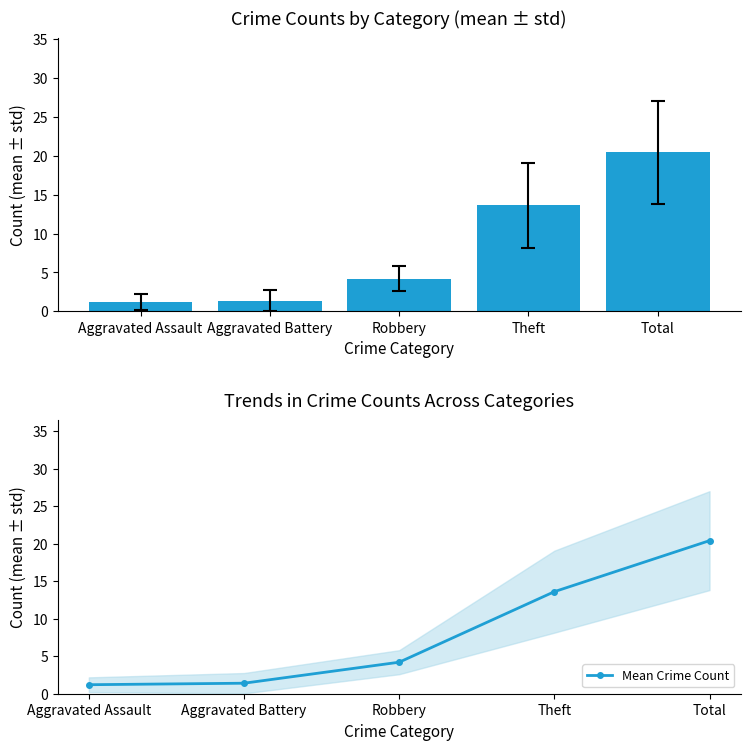

What position from the left is Aggravated Battery?

2